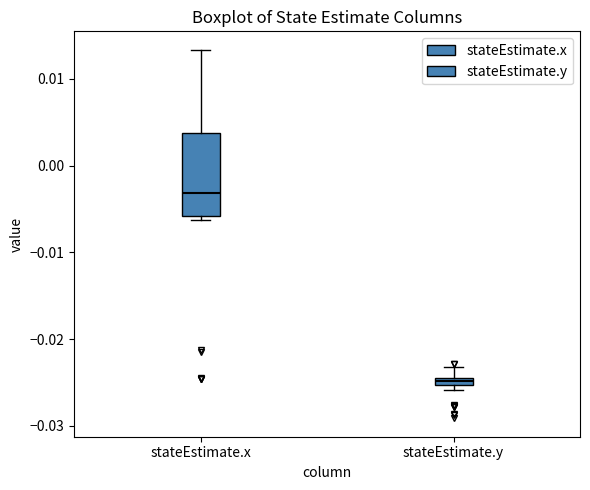

Which box has the highest median line?

stateEstimate.x